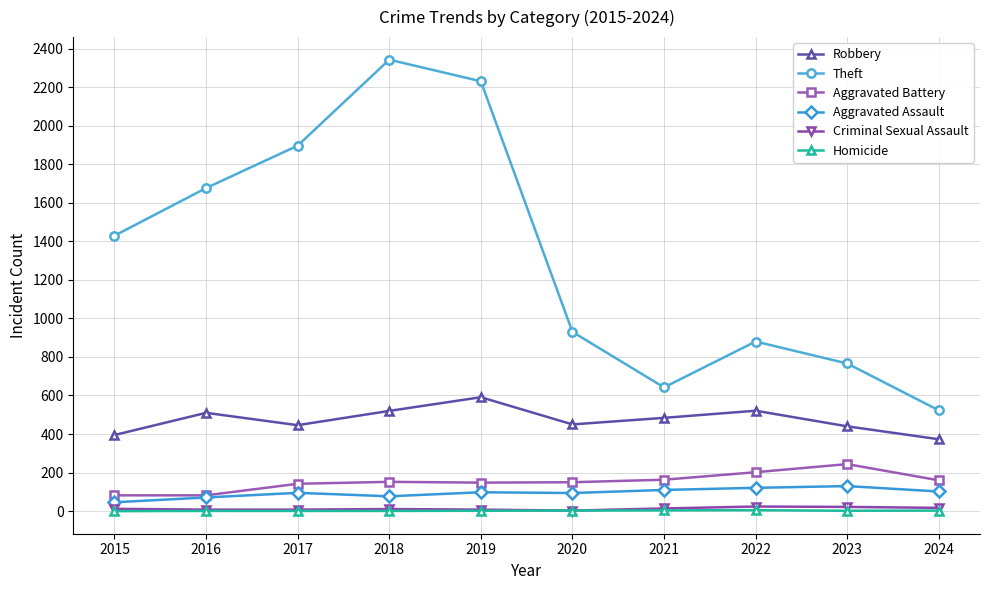

Is it true that Robbery equals 217 at 2021?

False